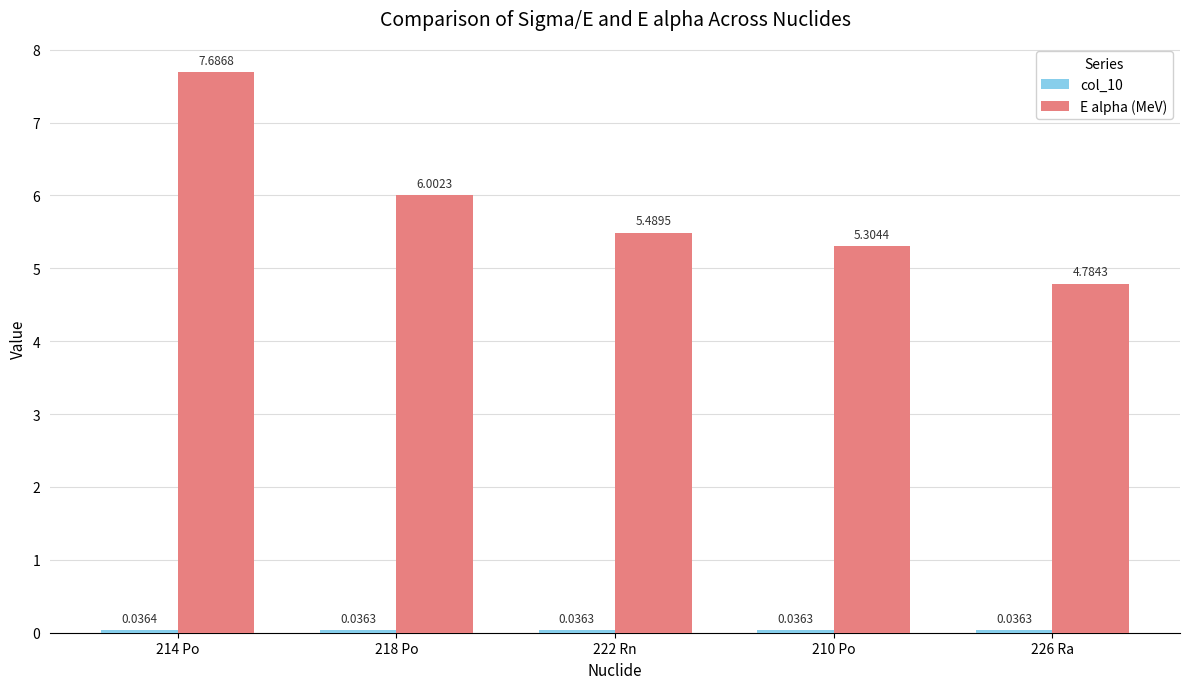

What is the lowest value of the E alpha (MeV) series?

4.8